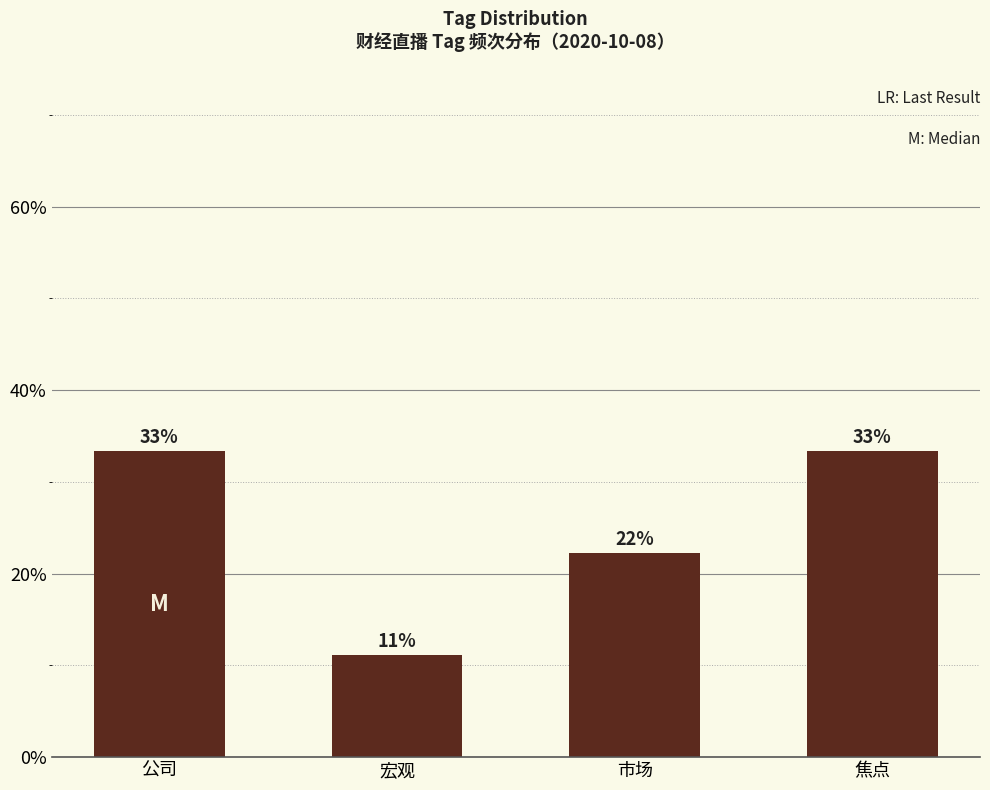

Reading left to right, extract all data points from this chart.

33.3	11.1	22.2	33.3